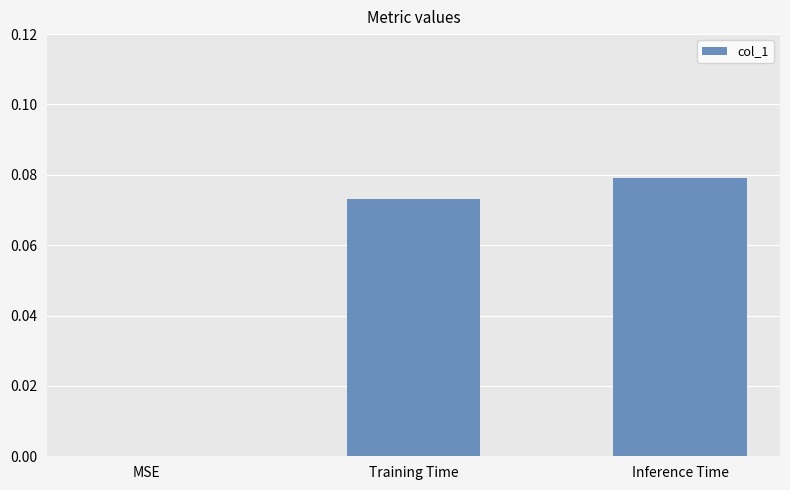

At which category does the chart reach its peak across all series?

Inference Time